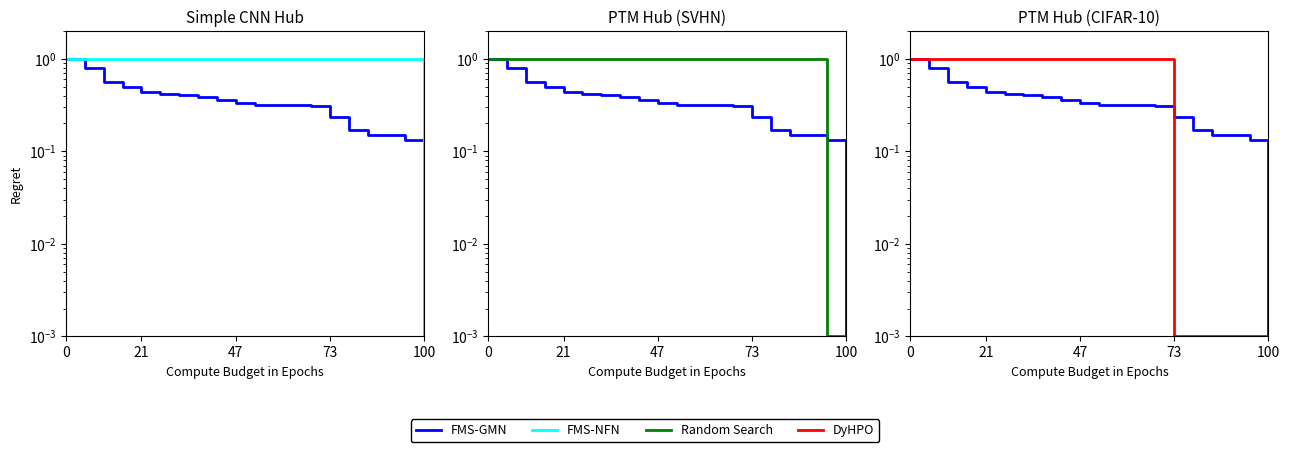

What is the value of the FMS-GMN point at the 11th from the left?

0.3